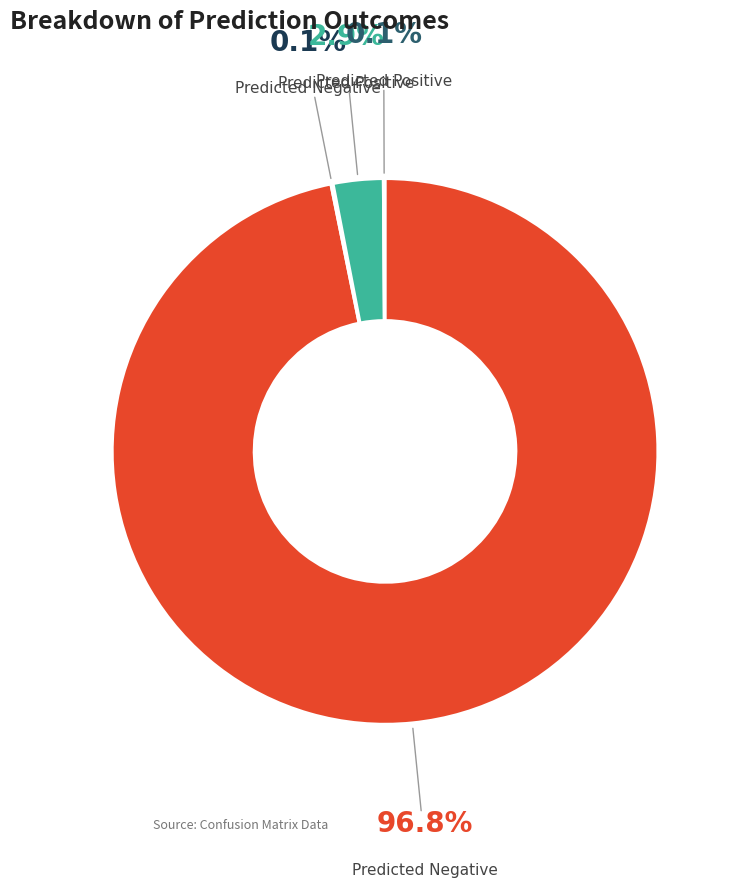

Is there a majority slice in this chart?

Yes